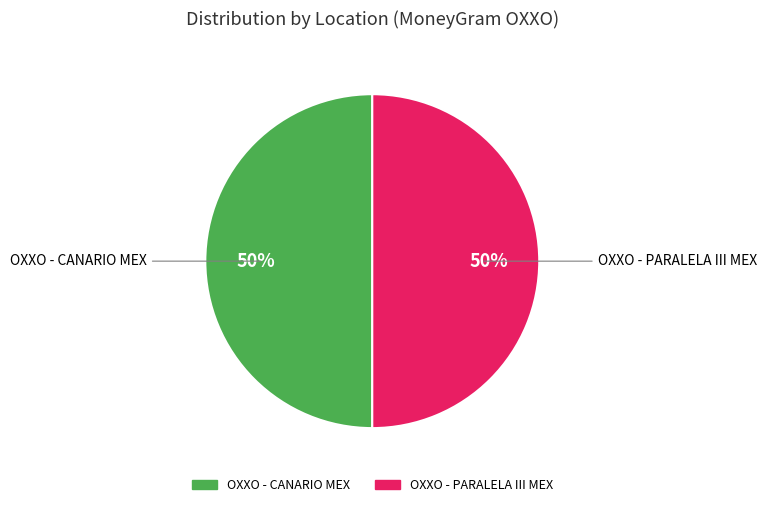

Count the number of slices in the pie.

2